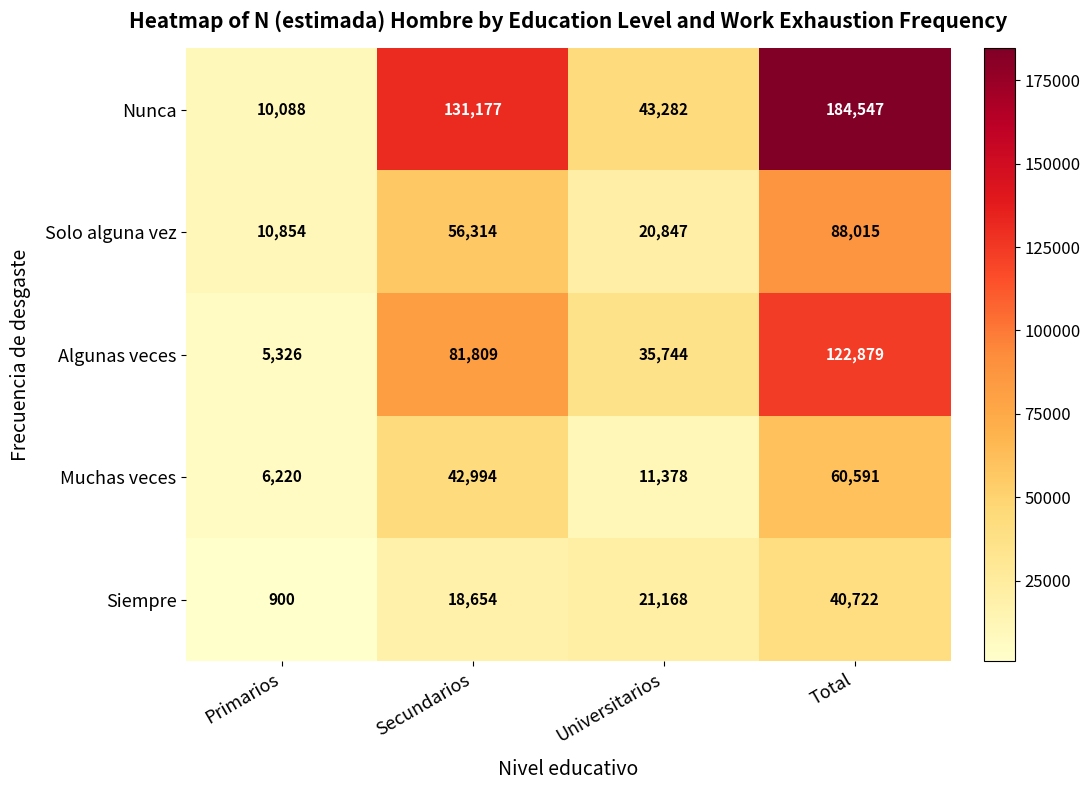

How many series are shown in this chart?

5